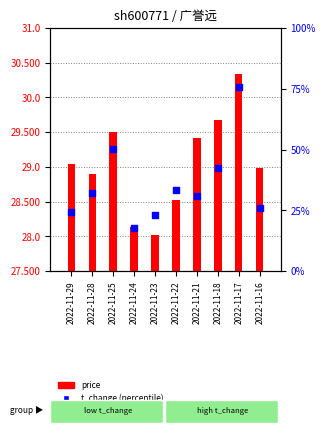

Which series has the largest Y range (max minus min)?

t_change (percentile)